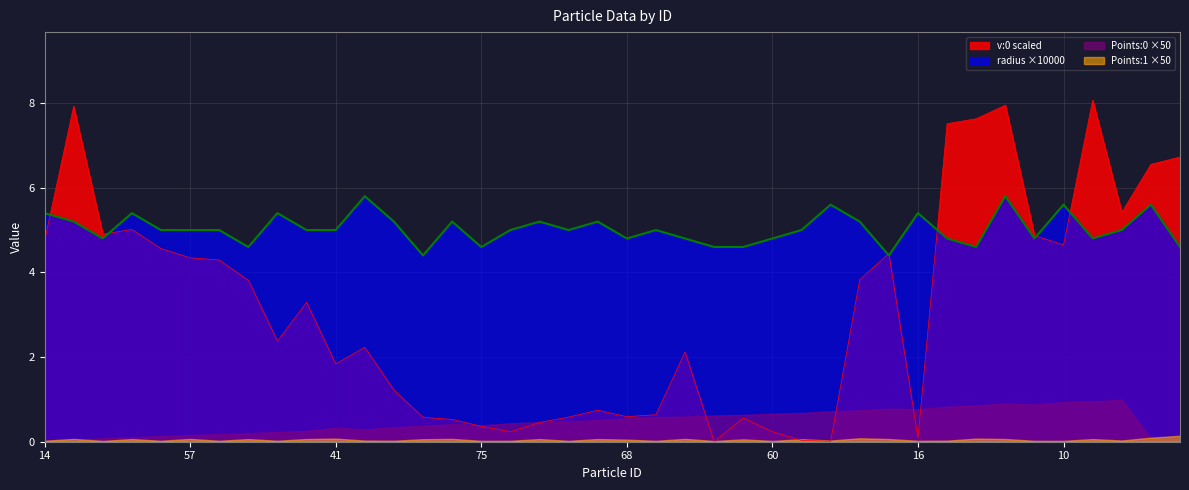

What is the greatest value displayed?

8.1